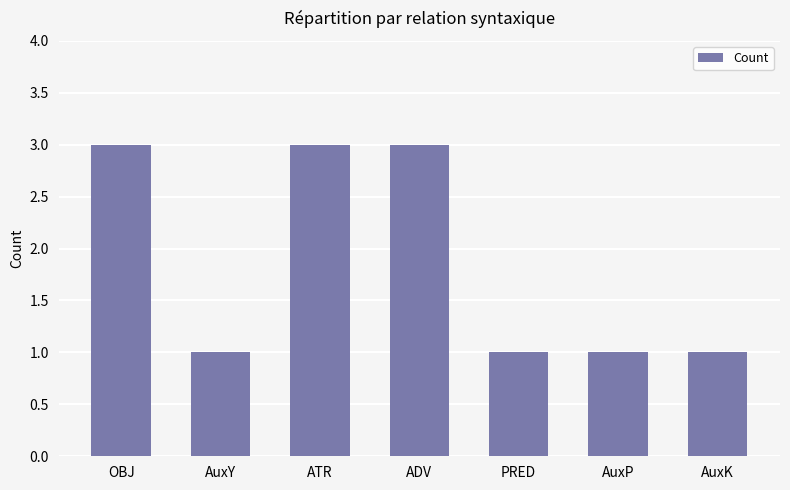

What is the sum of all values?

13